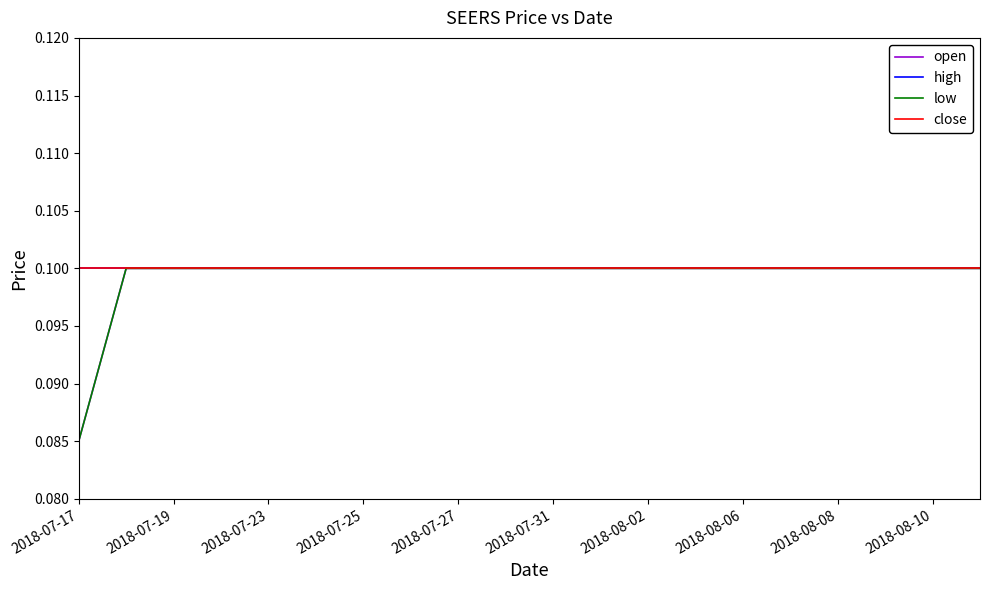

Does the chart display data point markers on the line(s)?

No